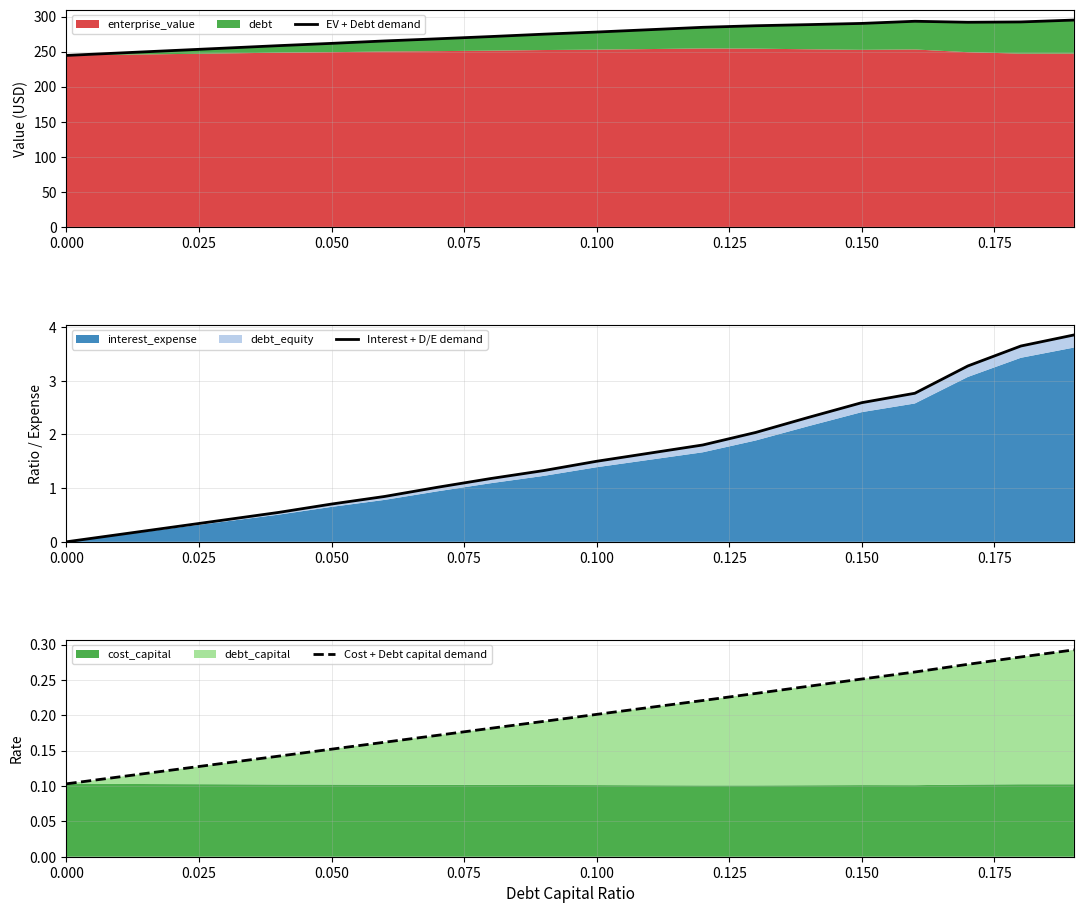

Is the value of Interest + D/E demand at 15 greater than the value of Cost + Debt capital demand at 0.150?

Yes